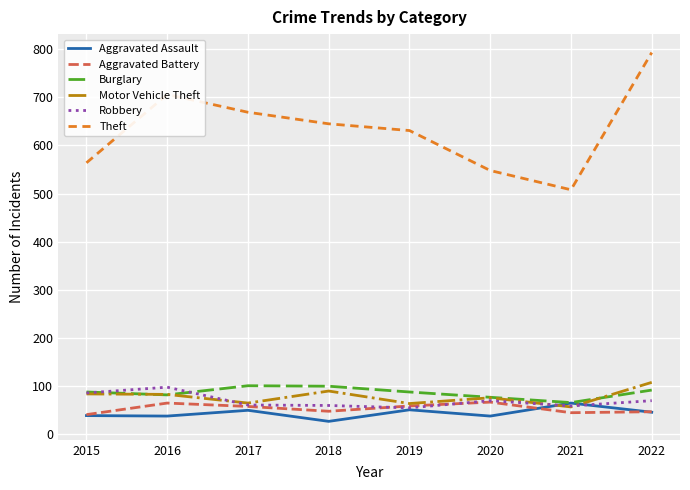

At which label is Theft closest to 650?

2018